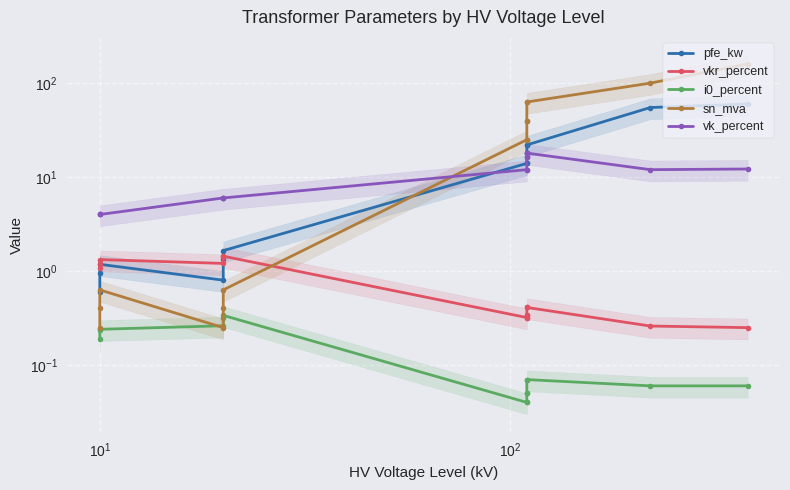

At how many categories does at least one series exceed 149?

1